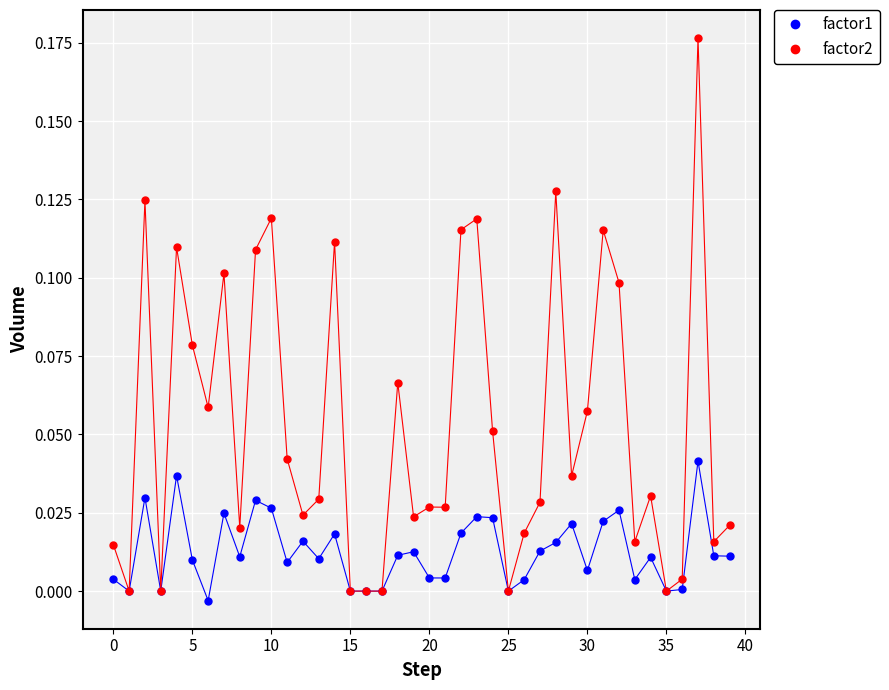

Which series has the widest spread of Y values?

factor2